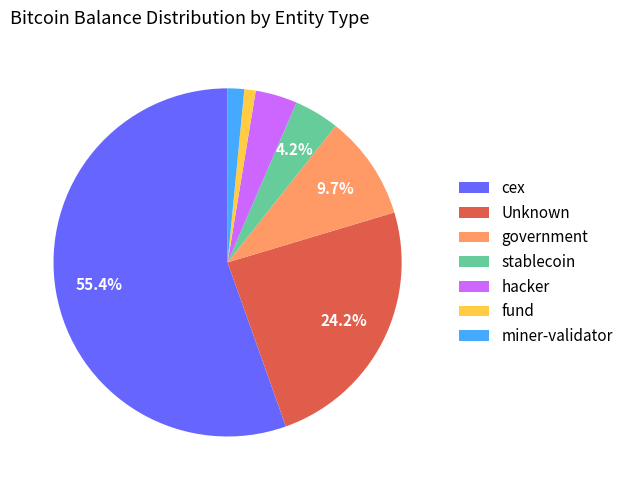

Count the number of slices in the pie.

7